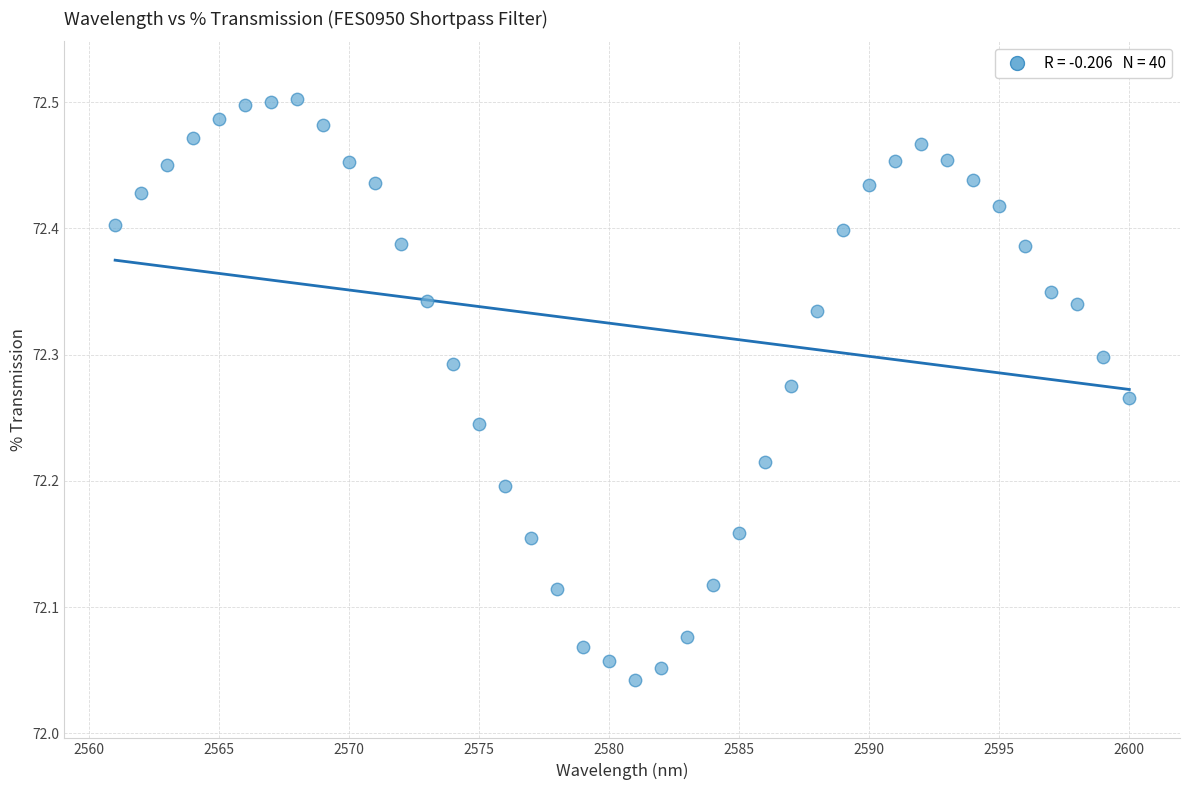

What is the range of X values (max minus min)?

39.0